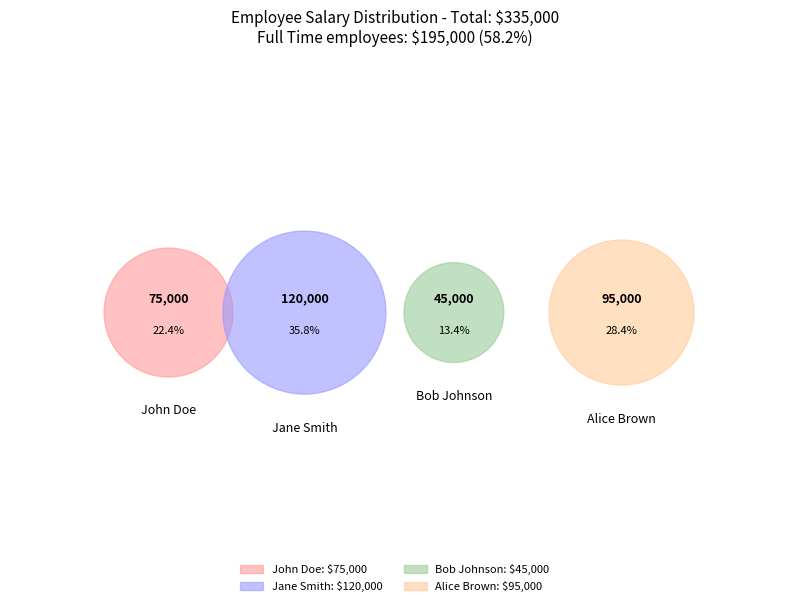

To the nearest percent, what is the difference between the Alice Brown and John Doe slice percentages?

6%